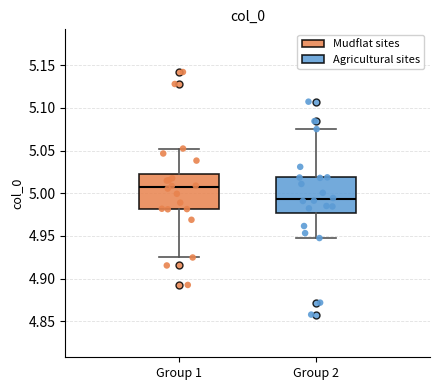

Which box has the highest median line?

Group 1